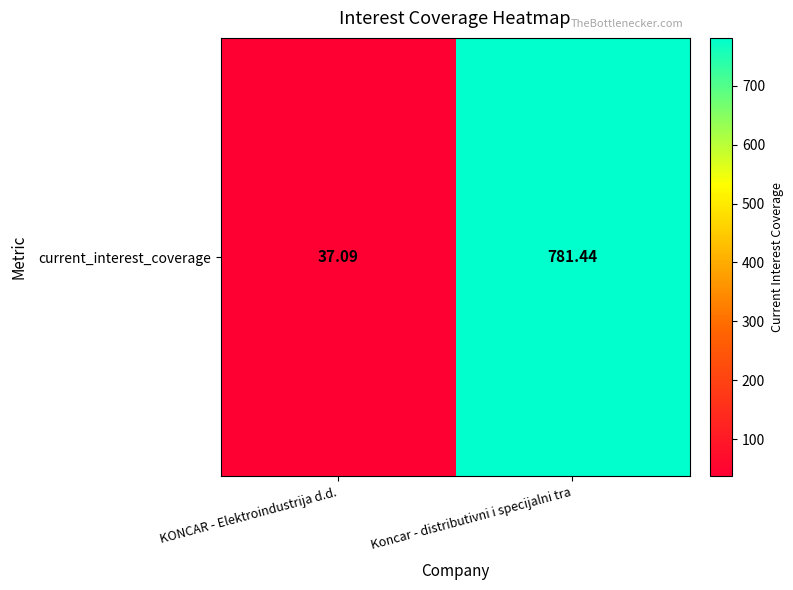

Which category has the lowest value across all series?

KONCAR - Elektroindustrija d.d.